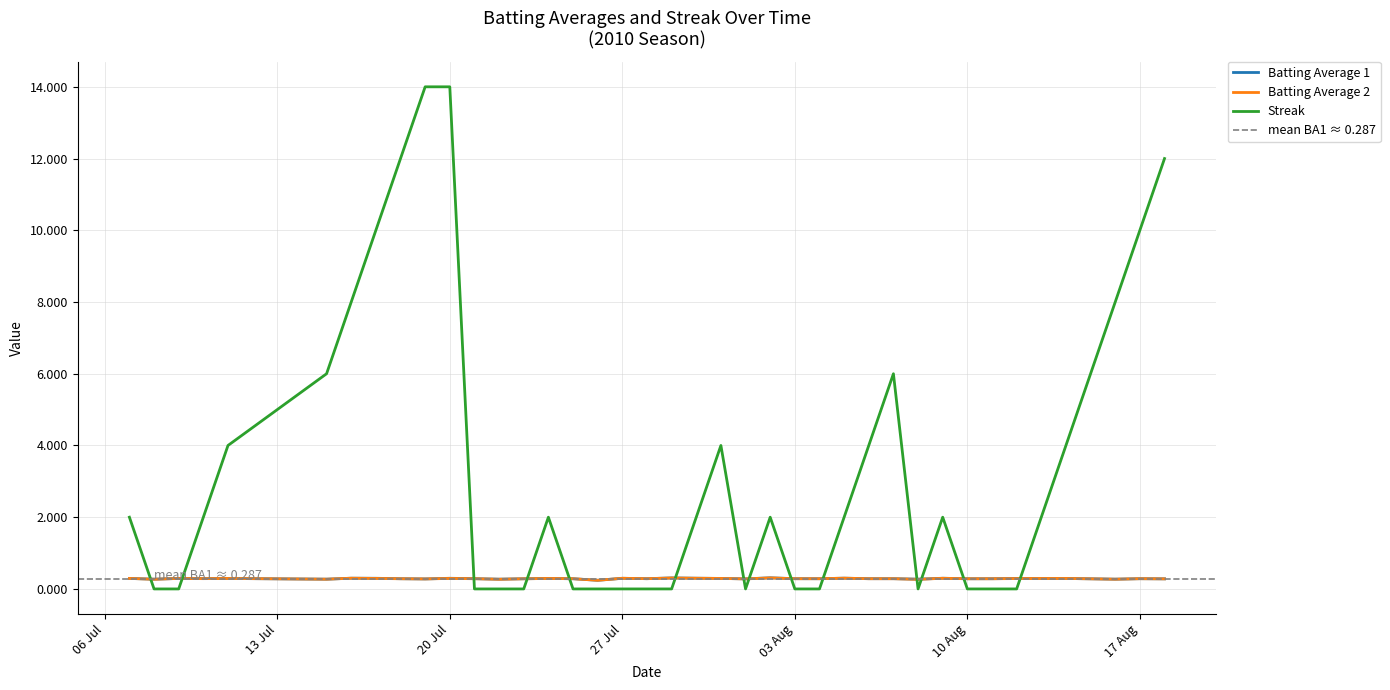

How many times do Batting Average 1 and Streak cross each other?

14